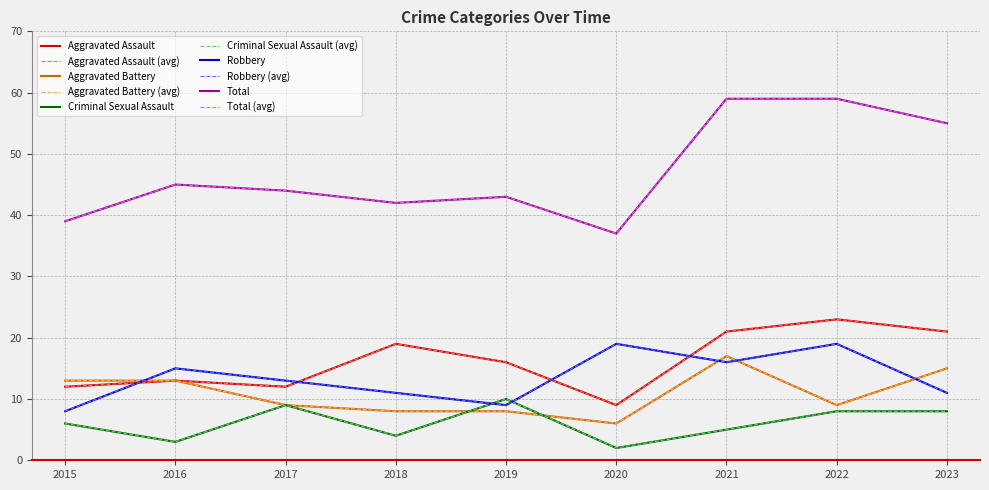

Which category has the lowest value in the Robbery series?

2015